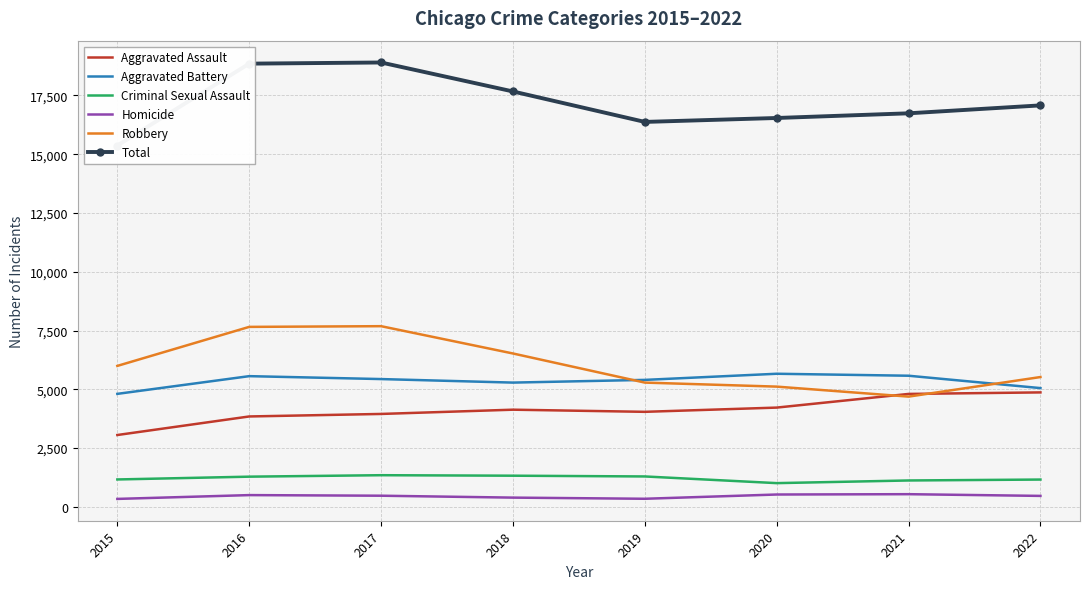

Which category has the lowest value across all series?

2015